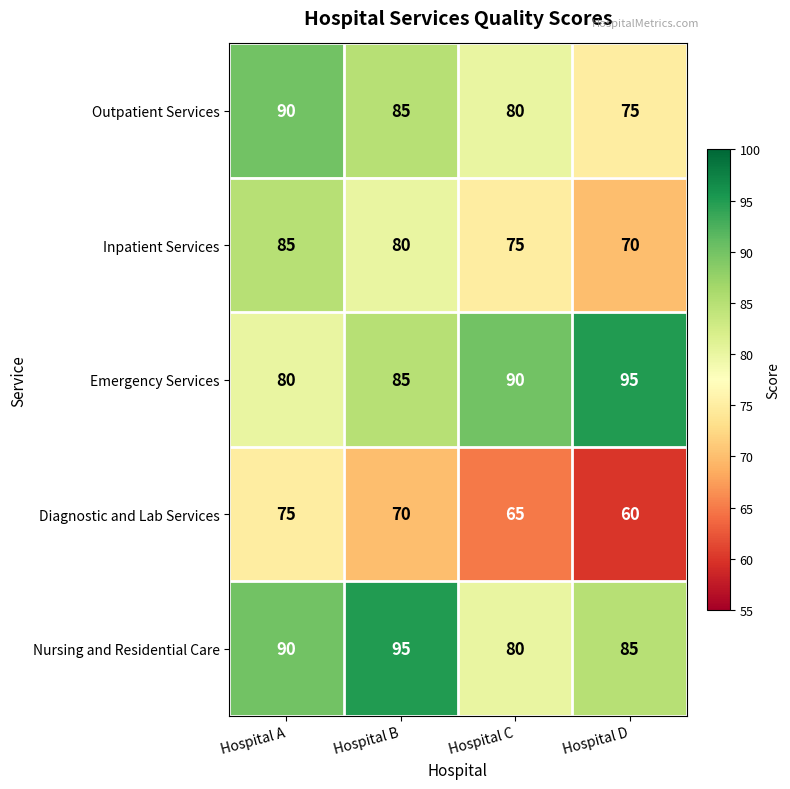

Is it true that Diagnostic and Lab Services equals 70 at Hospital B?

True